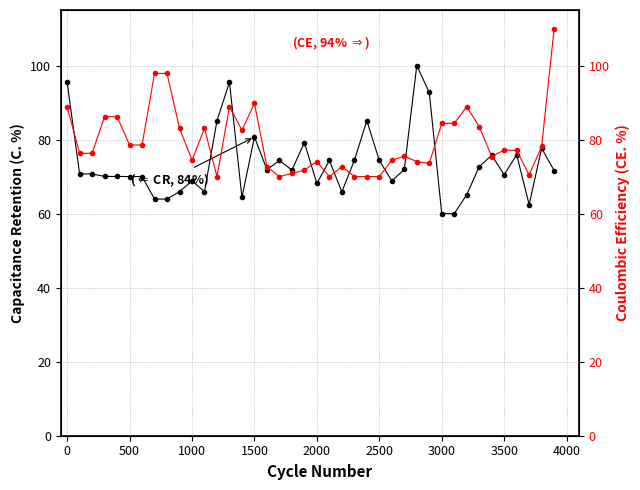

Rank the series at 3000 from lowest to highest value.

CR (Capacitance Retention), CE (Coulombic Efficiency)